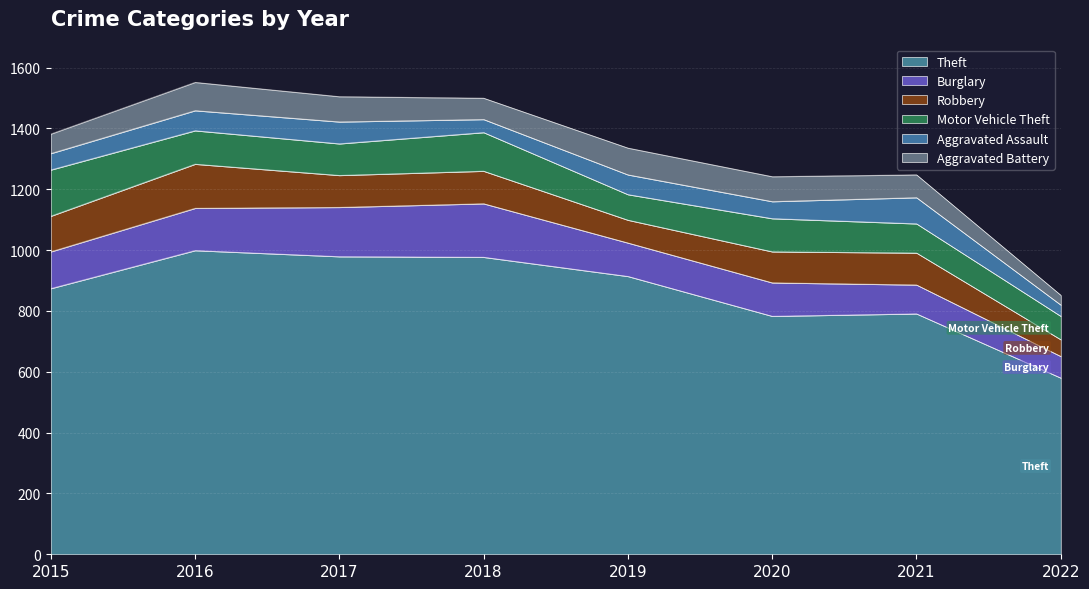

Reading left to right, transcribe all the data shown in this chart.

Theft: 2015=874	2016=999	2017=979	2018=977	2019=914	2020=783	2021=791	2022=580
Burglary: 2015=121	2016=139	2017=162	2018=176	2019=110	2020=110	2021=95	2022=71
Robbery: 2015=117	2016=145	2017=105	2018=107	2019=75	2020=102	2021=105	2022=55
Motor Vehicle Theft: 2015=152	2016=110	2017=104	2018=127	2019=84	2020=109	2021=96	2022=77
Aggravated Assault: 2015=54	2016=66	2017=72	2018=43	2019=65	2020=56	2021=86	2022=37
Aggravated Battery: 2015=64	2016=93	2017=83	2018=70	2019=88	2020=82	2021=75	2022=32